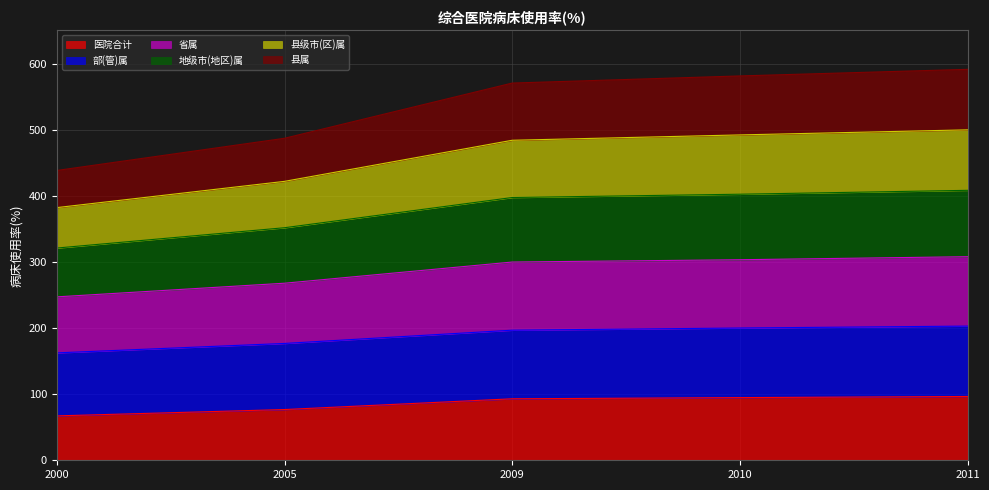

The 地级市(地区)属 series shows 352.5 at 2005. True or false?

True